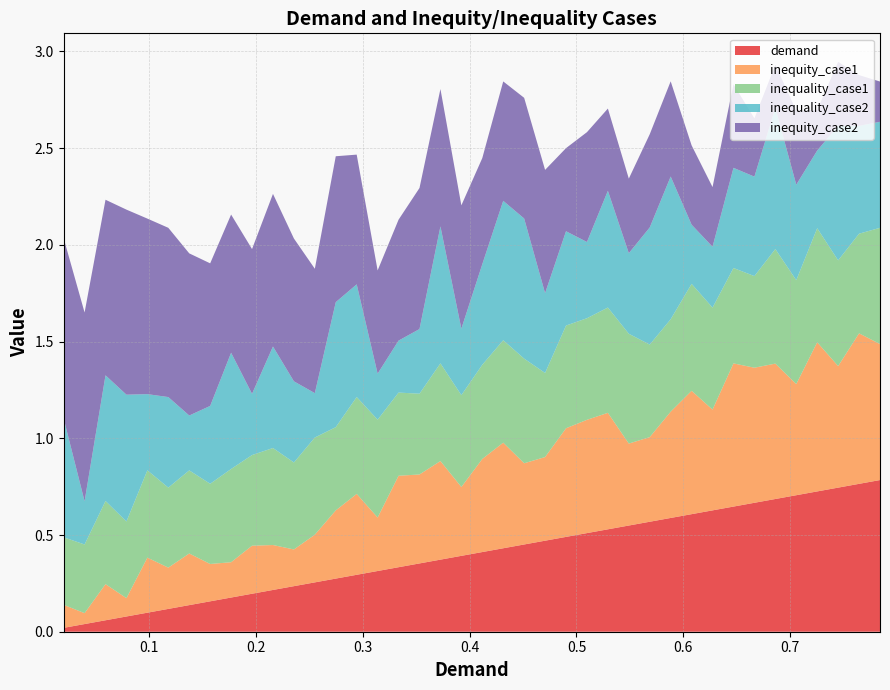

Reading left to right, what are all the values shown in this chart?

demand: 0.0	0.0	0.1	0.1	0.1	0.1	0.1	0.2	0.2	0.2	0.2	0.2	0.3	0.3	0.3	0.3	0.3	0.4	0.4	0.4	0.4	0.4	0.5	0.5	0.5	0.5	0.5	0.5	0.6	0.6	0.6	0.6	0.6	0.7	0.7	0.7	0.7	0.7	0.8	0.8
inequity_case1: 0.1	0.1	0.2	0.1	0.3	0.2	0.3	0.2	0.2	0.2	0.2	0.2	0.2	0.4	0.4	0.3	0.5	0.5	0.5	0.4	0.5	0.5	0.4	0.4	0.6	0.6	0.6	0.4	0.4	0.5	0.6	0.5	0.7	0.7	0.7	0.6	0.8	0.6	0.8	0.7
inequity_case2: 0.9	1.0	0.9	1.0	0.9	0.9	0.8	0.7	0.7	0.7	0.8	0.7	0.6	0.8	0.7	0.5	0.6	0.7	0.7	0.6	0.5	0.6	0.6	0.6	0.4	0.6	0.4	0.4	0.5	0.5	0.4	0.3	0.4	0.3	0.2	0.4	0.2	0.3	0.3	0.2
inequality_case1: 0.3	0.4	0.4	0.4	0.5	0.4	0.4	0.4	0.5	0.5	0.5	0.4	0.5	0.4	0.5	0.5	0.4	0.4	0.5	0.5	0.5	0.5	0.5	0.4	0.5	0.5	0.5	0.6	0.5	0.5	0.6	0.5	0.5	0.5	0.6	0.5	0.6	0.5	0.5	0.6
inequality_case2: 0.6	0.2	0.6	0.7	0.4	0.5	0.3	0.4	0.6	0.3	0.5	0.4	0.2	0.6	0.6	0.2	0.3	0.3	0.7	0.3	0.5	0.7	0.7	0.4	0.5	0.4	0.6	0.4	0.6	0.7	0.3	0.3	0.5	0.5	0.7	0.5	0.4	0.7	0.6	0.5